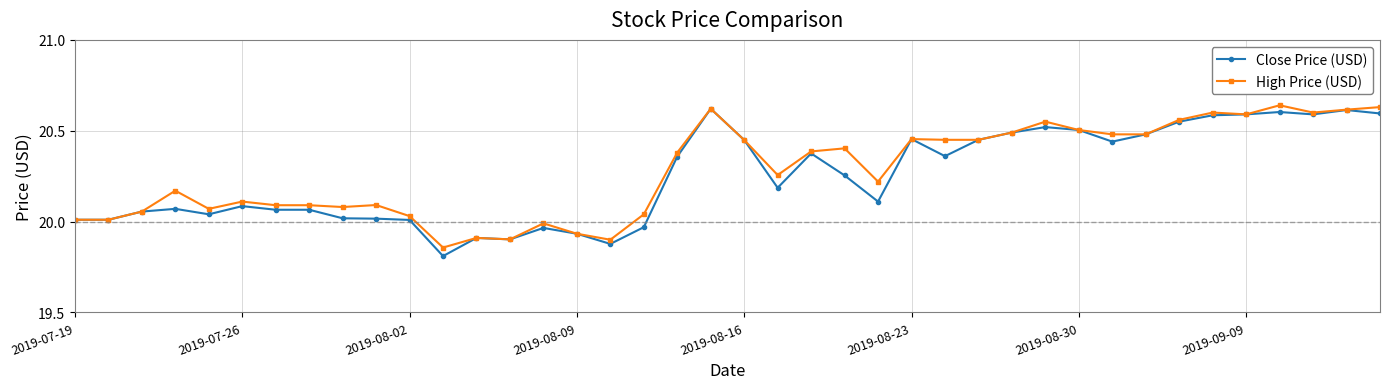

True or false: High Price (USD) has more than 0 points higher than both neighbors.

True